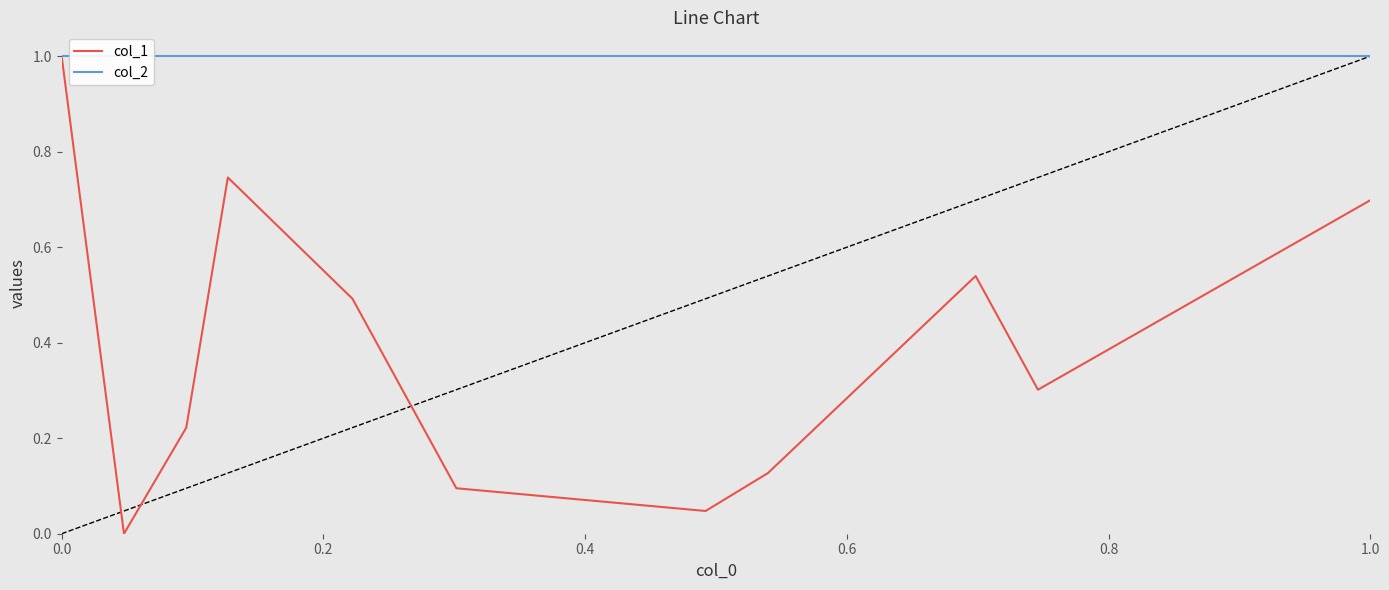

True or false: col_1 and col_2 intersect in this chart.

False